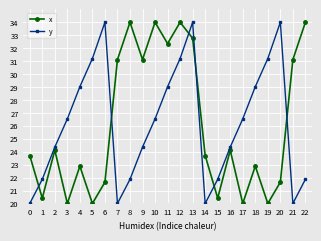

Which series has the largest total across all categories?

y